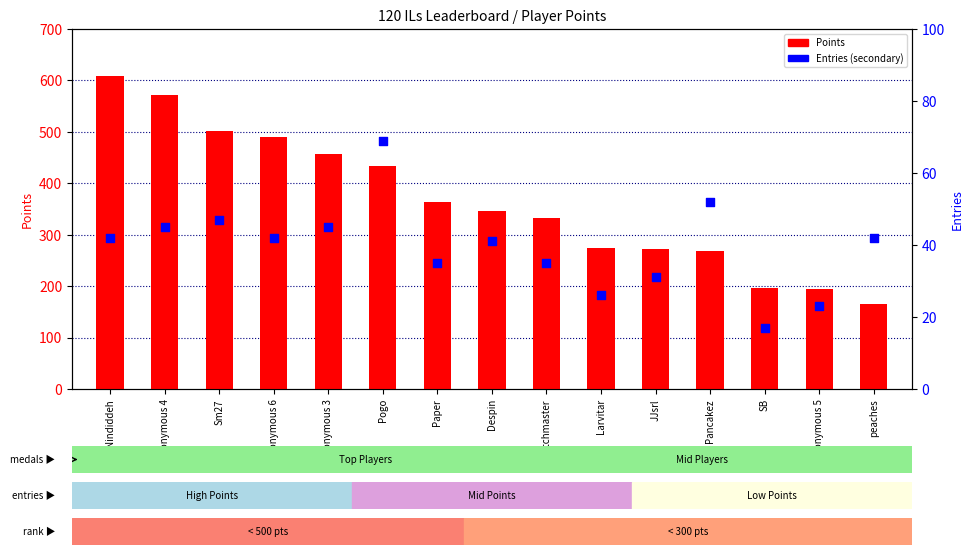

What is the total value across all series at Switchmaster?

368